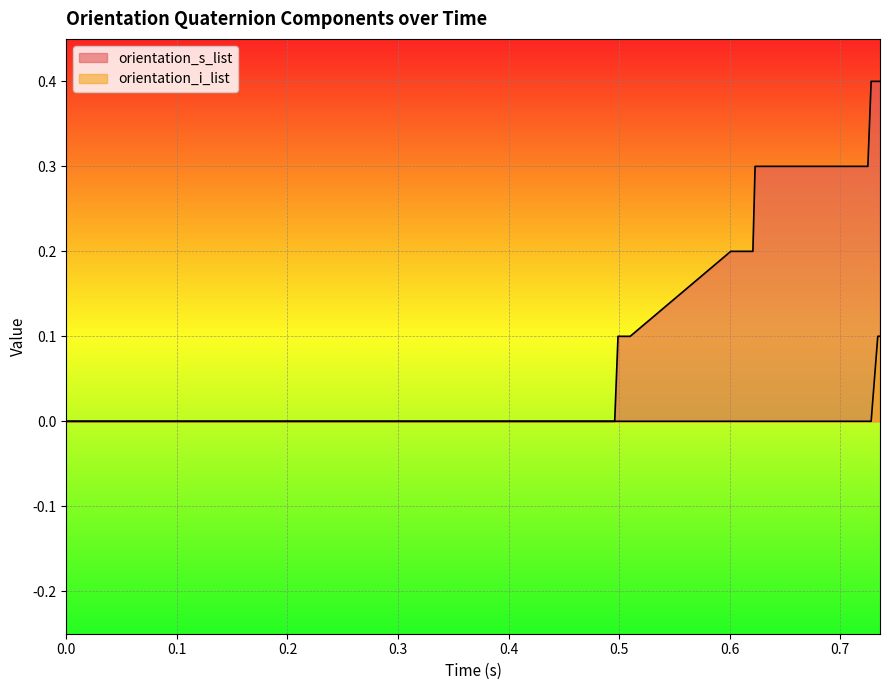

How many series are shown in this chart?

2